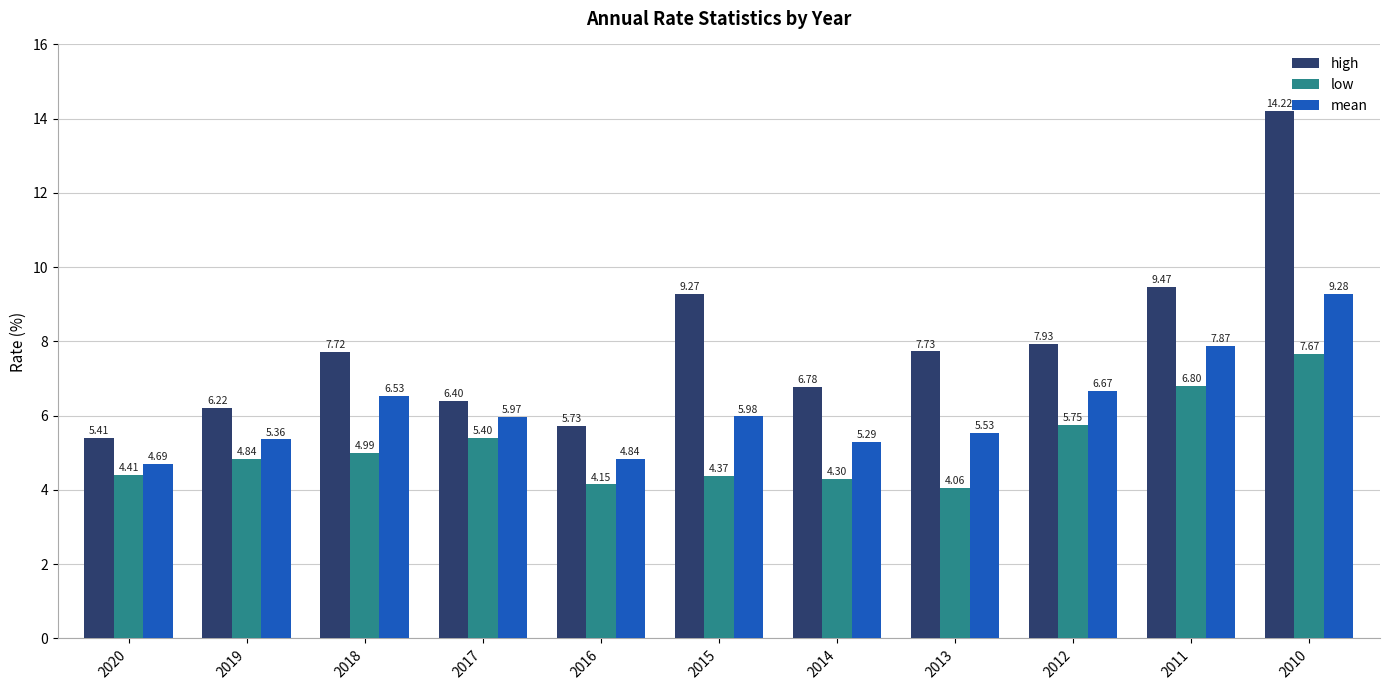

What is the average value of the high series?

7.9